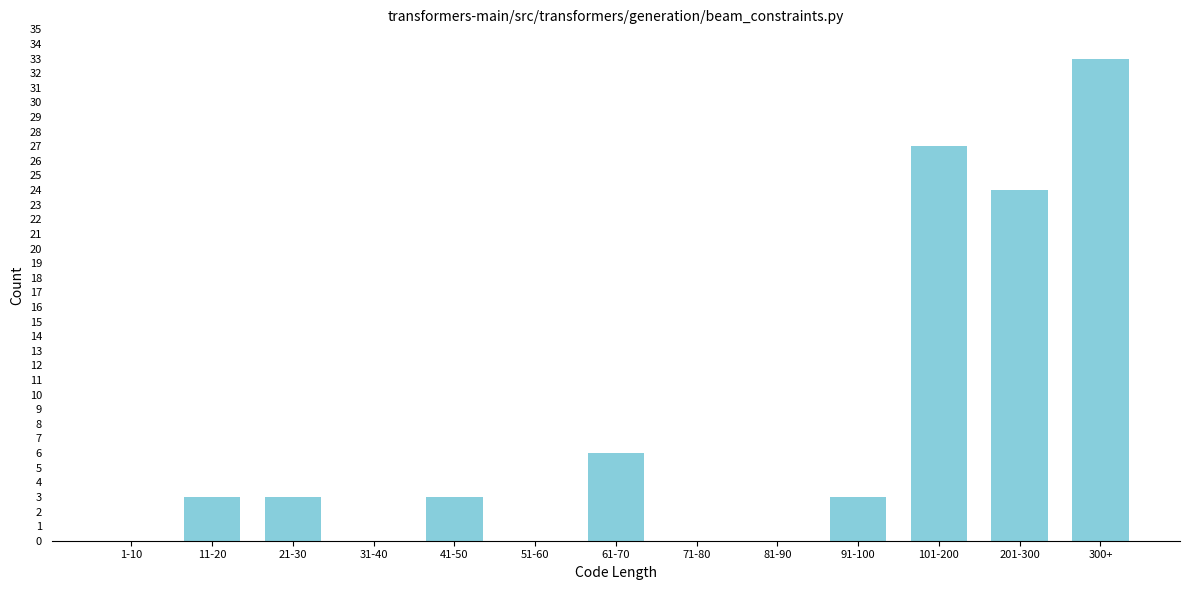

Reading left to right, extract all data points from this chart.

1-10=0	11-20=3	21-30=3	31-40=0	41-50=3	51-60=0	61-70=6	71-80=0	81-90=0	91-100=3	101-200=27	201-300=24	300+=33